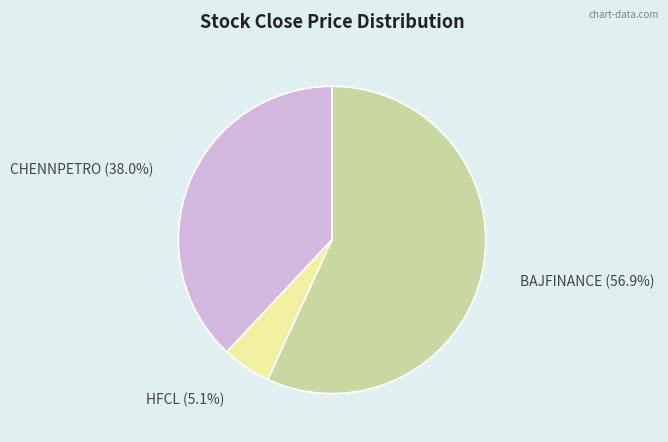

Is there any slice that represents more than half of the pie?

Yes